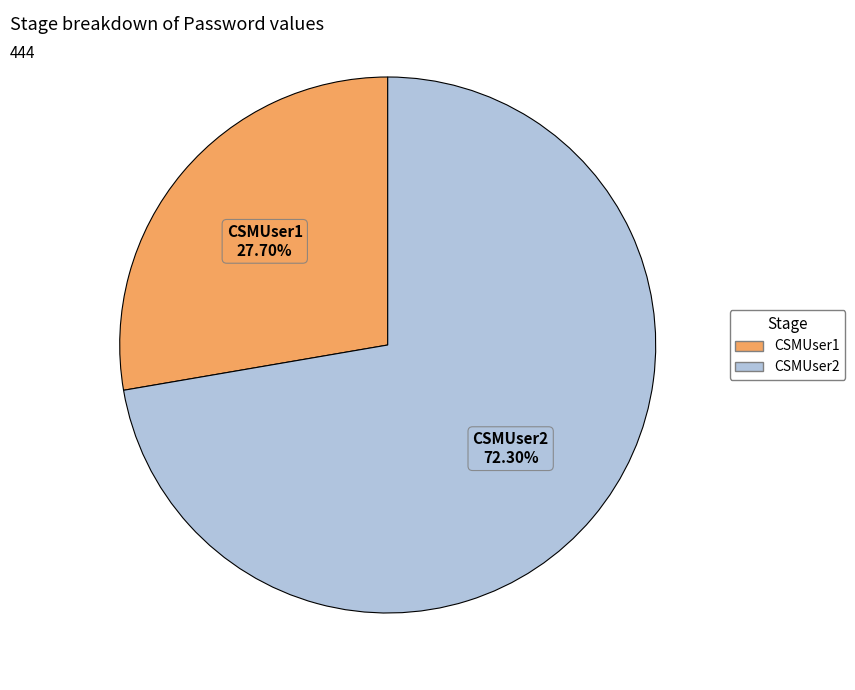

How many slices are in this pie chart?

2